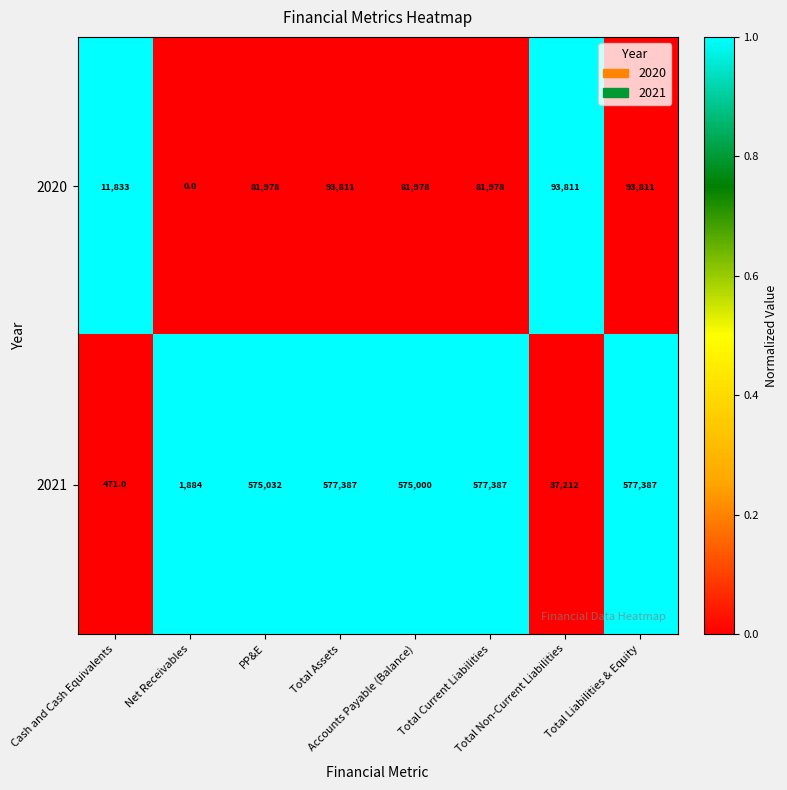

What is the maximum value shown in the chart?

577387